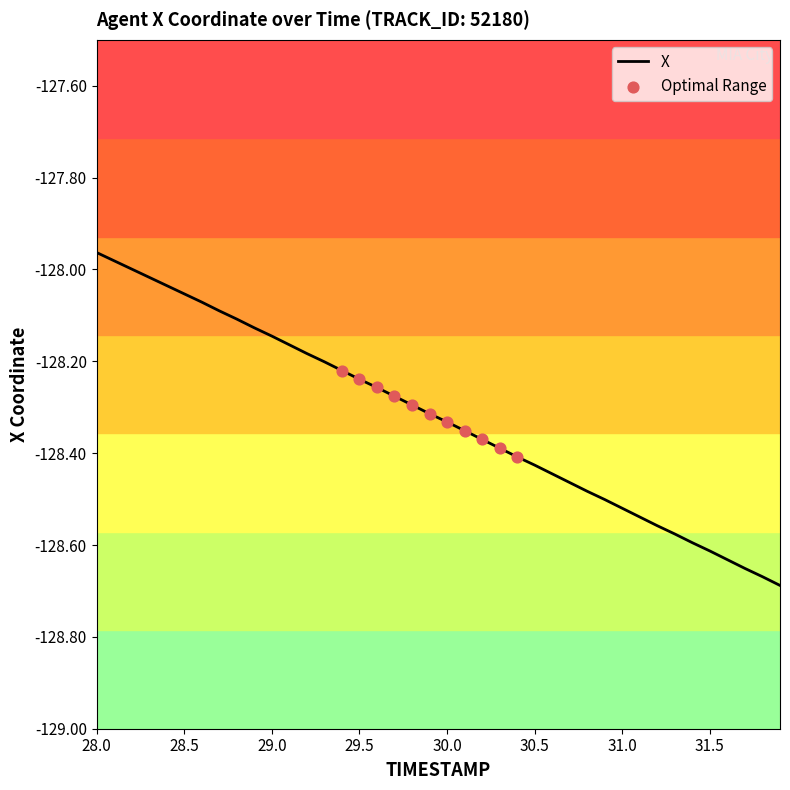

What is the difference between the maximum and minimum values?

0.7